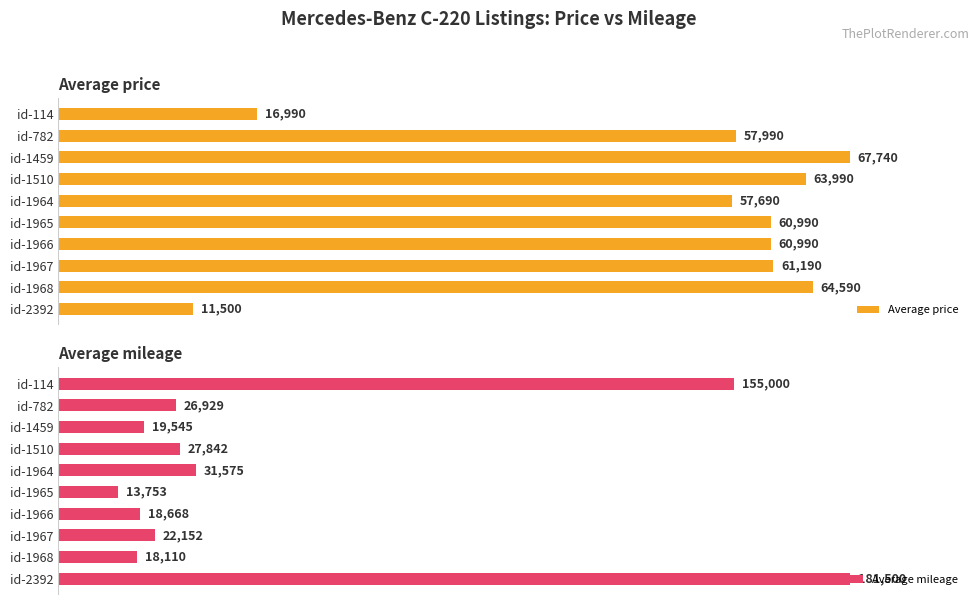

Which series has the largest total across all categories?

Average price